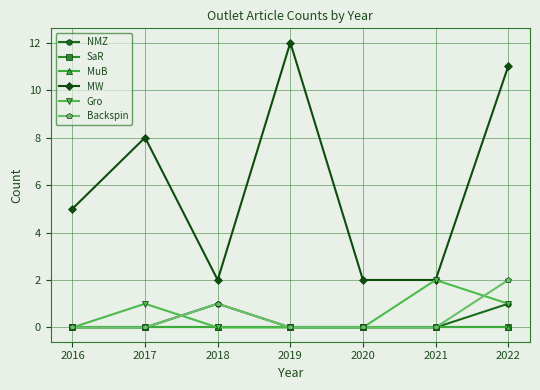

What is the value of the Gro point at the 7th from the left?

1